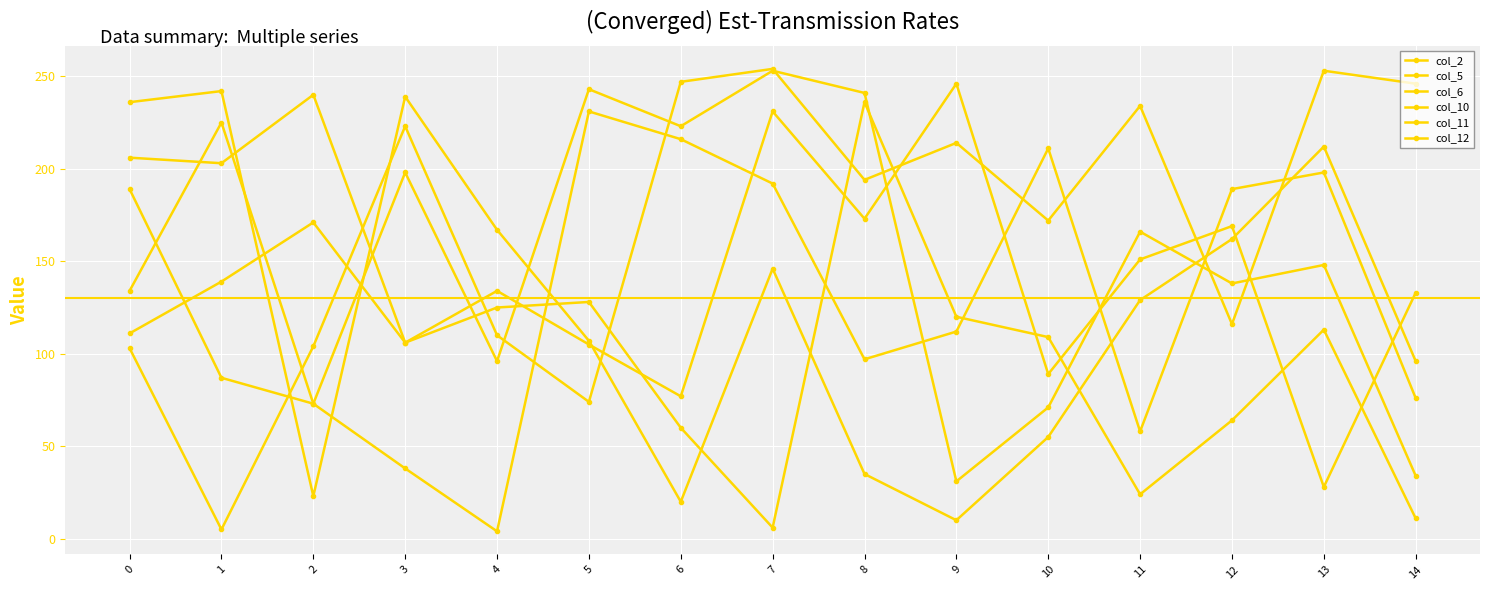

At which label is col_12 closest to 142?

12